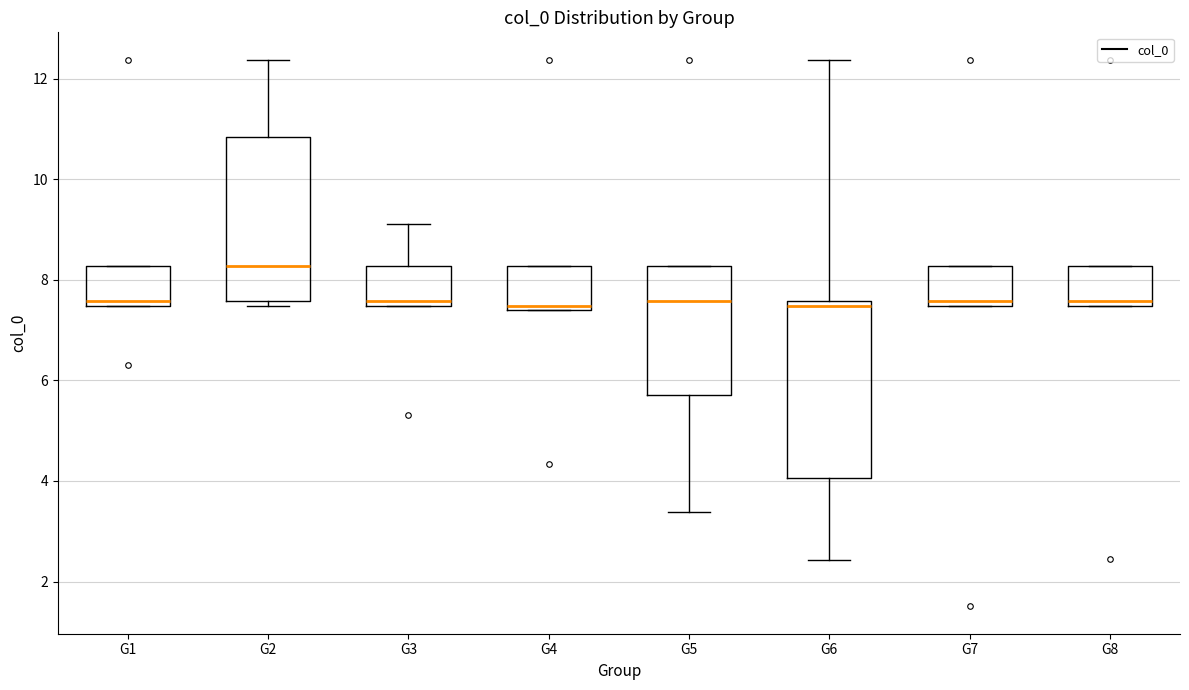

Reading left to right, transcribe this box plot: for each box, give where its median line is, the range the box spans, and where its two whiskers end, as read against the y-axis. The values are not printed on the chart, so give them approximately, as read against the axis.

G1: median 7.6, box 7.4 to 8.2, whiskers 7.4 to 8.2
G2: median 8.2, box 7.6 to 10.8, whiskers 7.4 to 12.4
G3: median 7.6, box 7.4 to 8.2, whiskers 7.4 to 9.2
G4: median 7.4 (just above the box's lower edge), box 7.4 to 8.2, whiskers 7.4 to 8.2
G5: median 7.6, box 5.8 to 8.2, whiskers 3.4 to 8.2
G6: median 7.4, box 4.0 to 7.6, whiskers 2.4 to 12.4
G7: median 7.6, box 7.4 to 8.2, whiskers 7.4 to 8.2
G8: median 7.6, box 7.4 to 8.2, whiskers 7.4 to 8.2